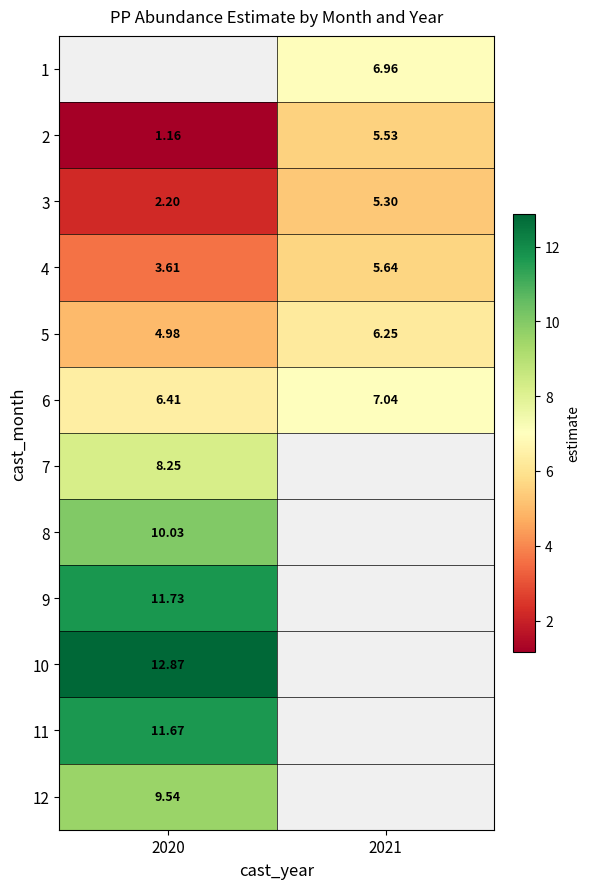

How many data points in 2 are above 5?

1